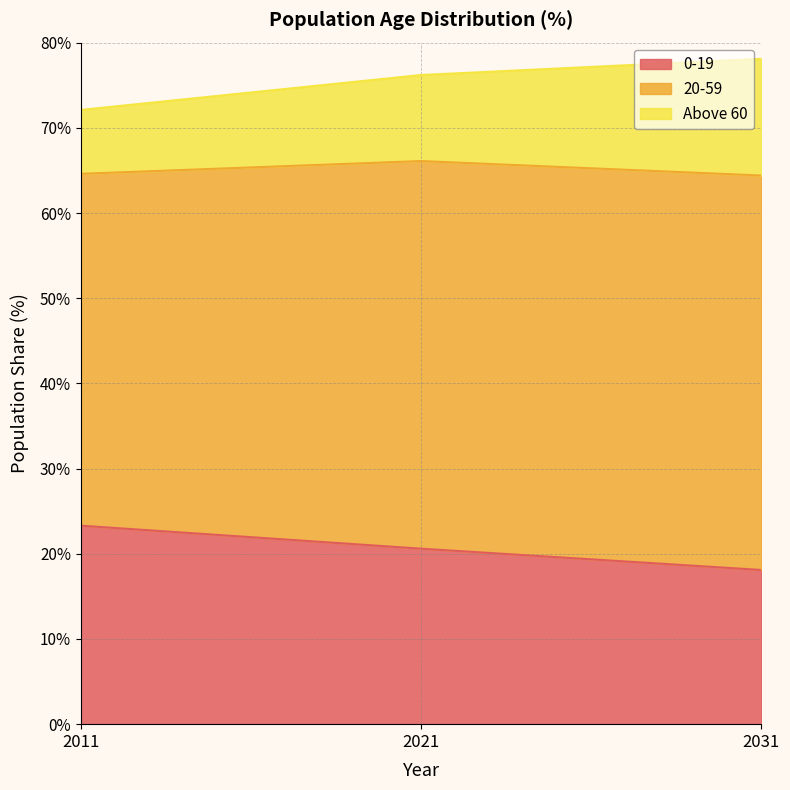

What is the difference between the maximum and minimum values in the 0-19 series?

5.2